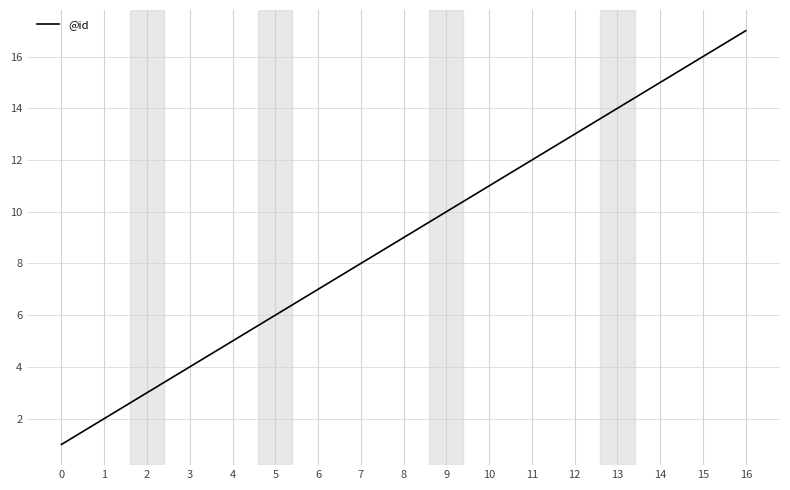

Is this an area chart (filled region under the line)?

No